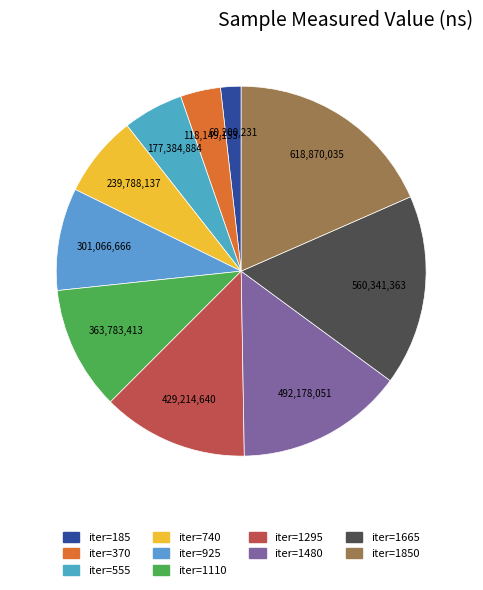

Is there any slice that represents more than half of the pie?

No